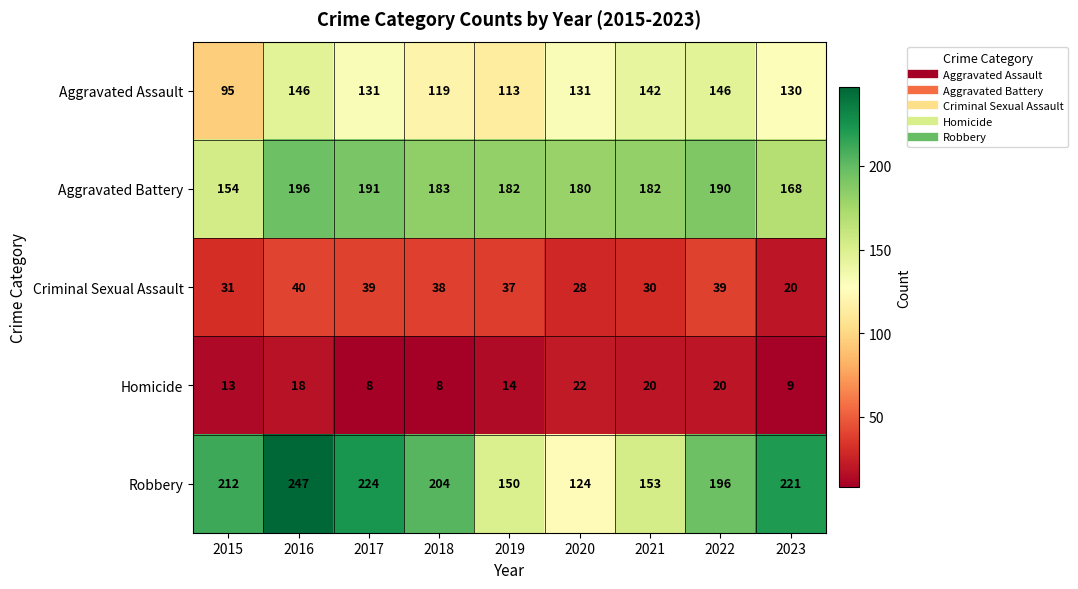

Which series has the largest range (max minus min)?

Robbery